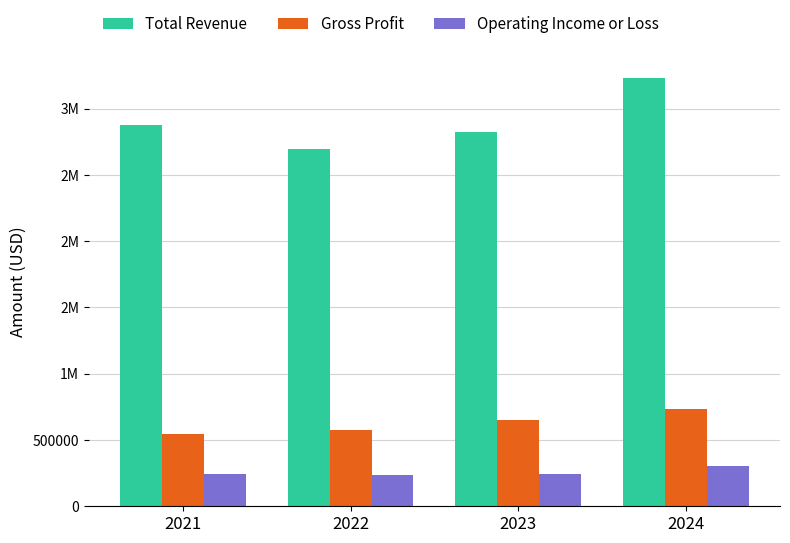

What are all the series names shown in the legend?

Total Revenue, Gross Profit, Operating Income or Loss